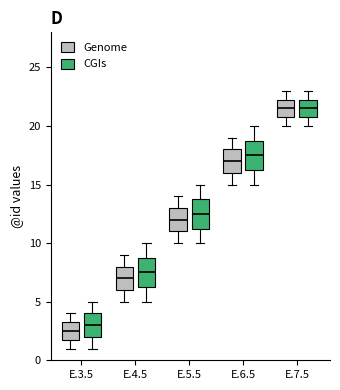

Reading left to right, transcribe this box plot: for each box, give where its median line is, the range the box spans, and where its two whiskers end, as read against the y-axis. The values are not printed on the chart, so give them approximately, as read against the axis.

E.3.5 (Genome): median 2.5, box 2.0 to 3.5, whiskers 1.0 to 4.0
E.3.5 (CGIs): median 3.0, box 2.0 to 4.0, whiskers 1.0 to 5.0
E.4.5 (Genome): median 7.0, box 6.0 to 8.0, whiskers 5.0 to 9.0
E.4.5 (CGIs): median 7.5, box 6.5 to 9.0, whiskers 5.0 to 10.0
E.5.5 (Genome): median 12.0, box 11.0 to 13.0, whiskers 10.0 to 14.0
E.5.5 (CGIs): median 12.5, box 11.5 to 14.0, whiskers 10.0 to 15.0
E.6.5 (Genome): median 17.0, box 16.0 to 18.0, whiskers 15.0 to 19.0
E.6.5 (CGIs): median 17.5, box 16.5 to 19.0, whiskers 15.0 to 20.0
E.7.5 (Genome): median 21.5, box 21.0 to 22.5, whiskers 20.0 to 23.0
E.7.5 (CGIs): median 21.5, box 21.0 to 22.5, whiskers 20.0 to 23.0